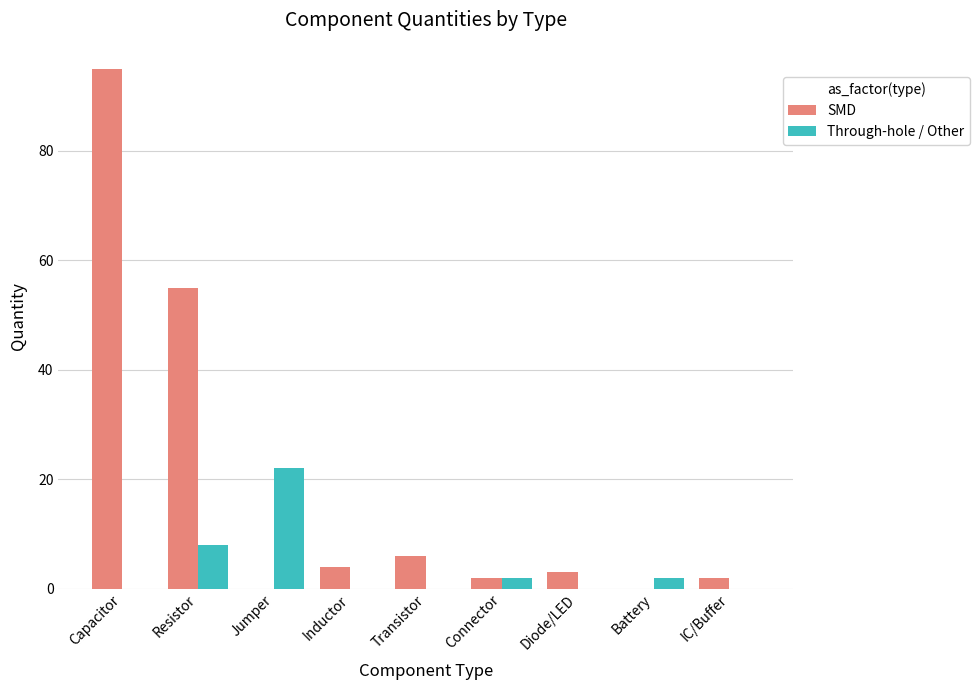

What are all the series names shown in the legend?

SMD, Through-hole / Other